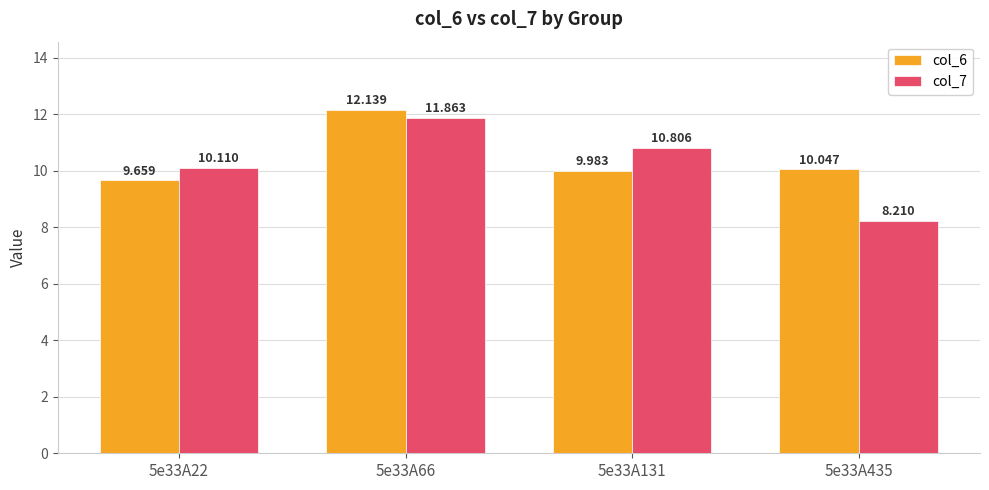

Reading left to right, transcribe all the data shown in this chart.

col_6: 5e33A22=9.7	5e33A66=12.1	5e33A131=10.0	5e33A435=10.0
col_7: 5e33A22=10.1	5e33A66=11.9	5e33A131=10.8	5e33A435=8.2